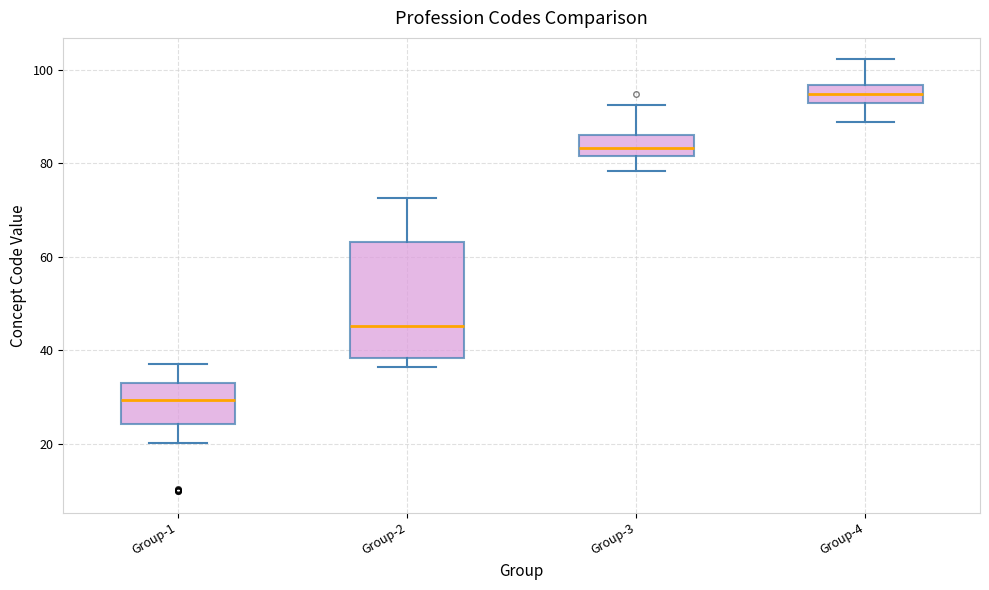

Comparing the boxes themselves (not the whiskers), which one is the tallest?

Group-2